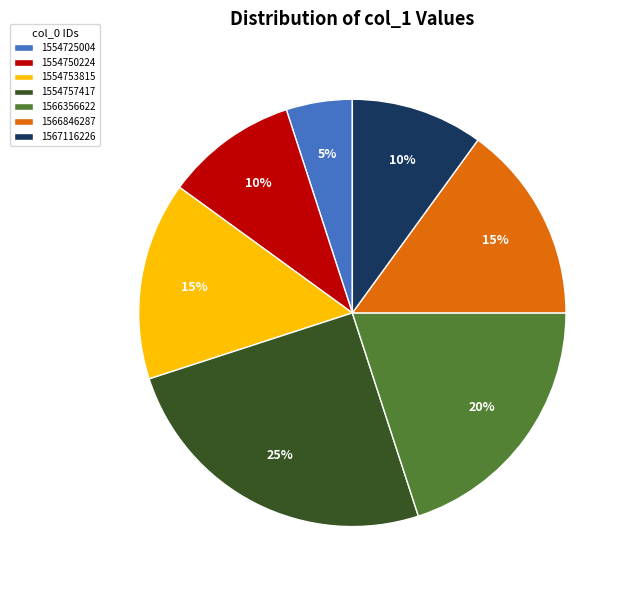

Count the number of slices in the pie.

7